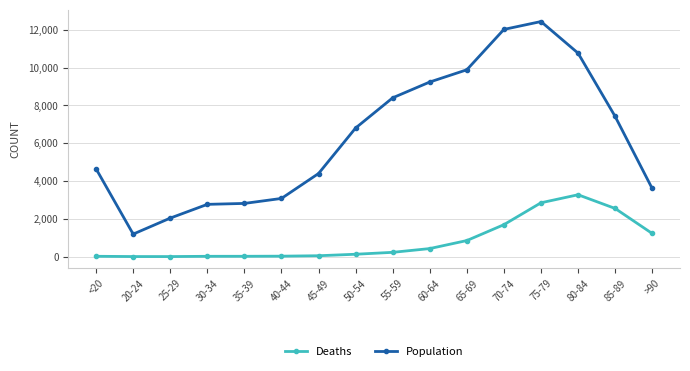

What is the difference between the maximum and second lowest values in the Deaths series?

3269